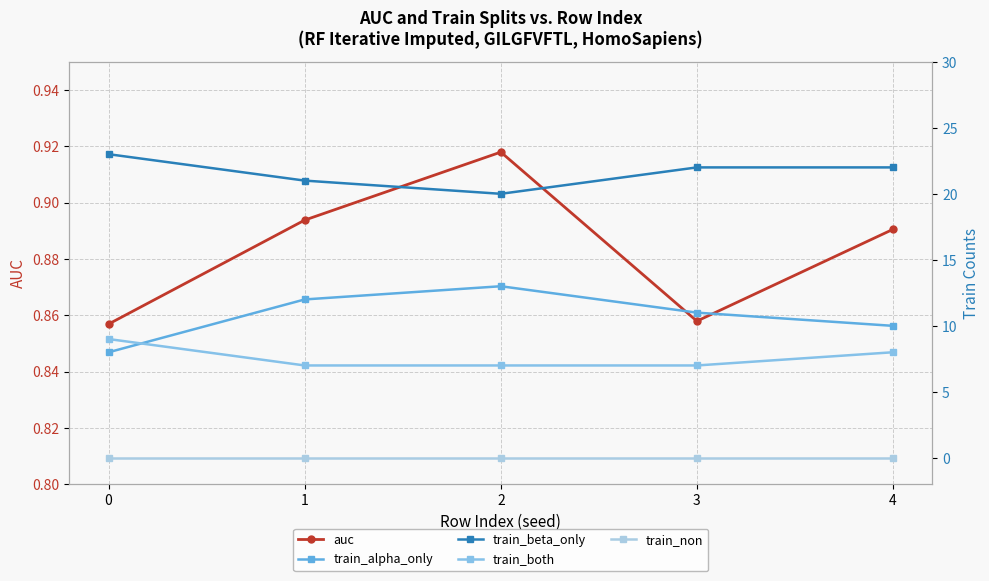

Does the chart display data point markers on the line(s)?

Yes